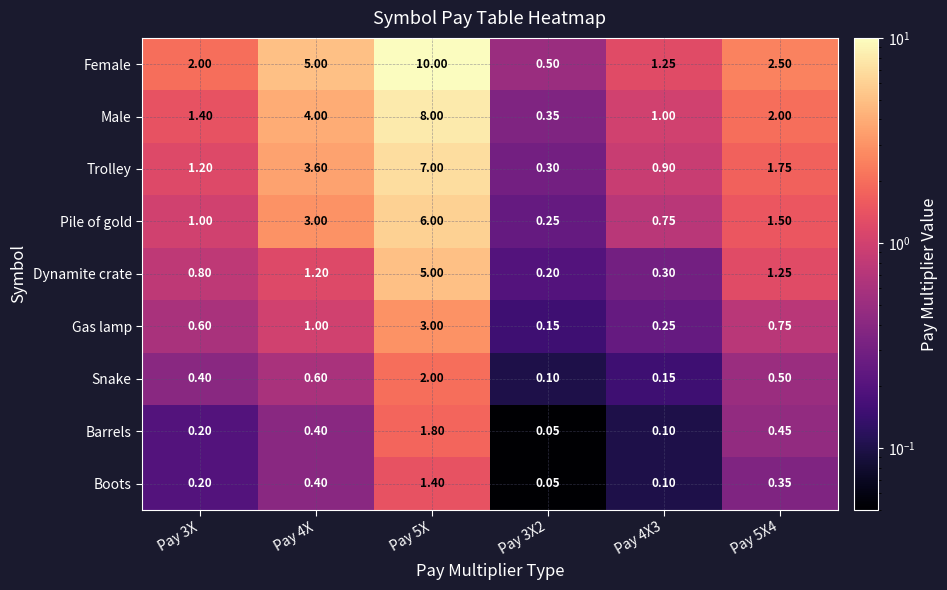

Rank the series at Pay 5X4 from highest to lowest value.

Female, Male, Trolley, Pile of gold, Dynamite crate, Gas lamp, Snake, Barrels, Boots